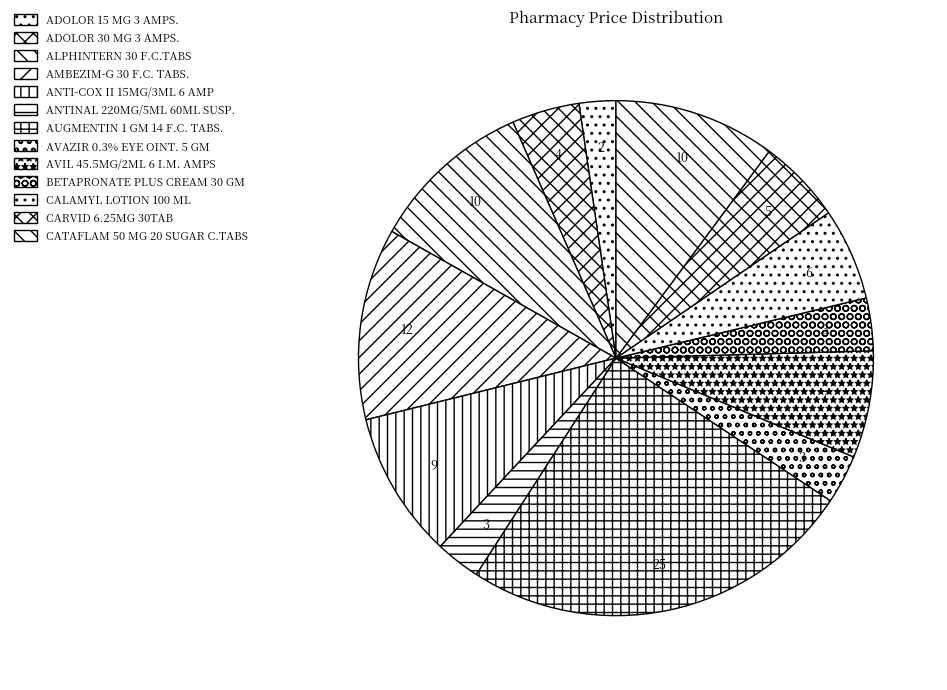

Do AVIL 45.5MG/2ML 6 I.M. AMPS and AMBEZIM-G 30 F.C. TABS. together represent more than half of the pie?

No